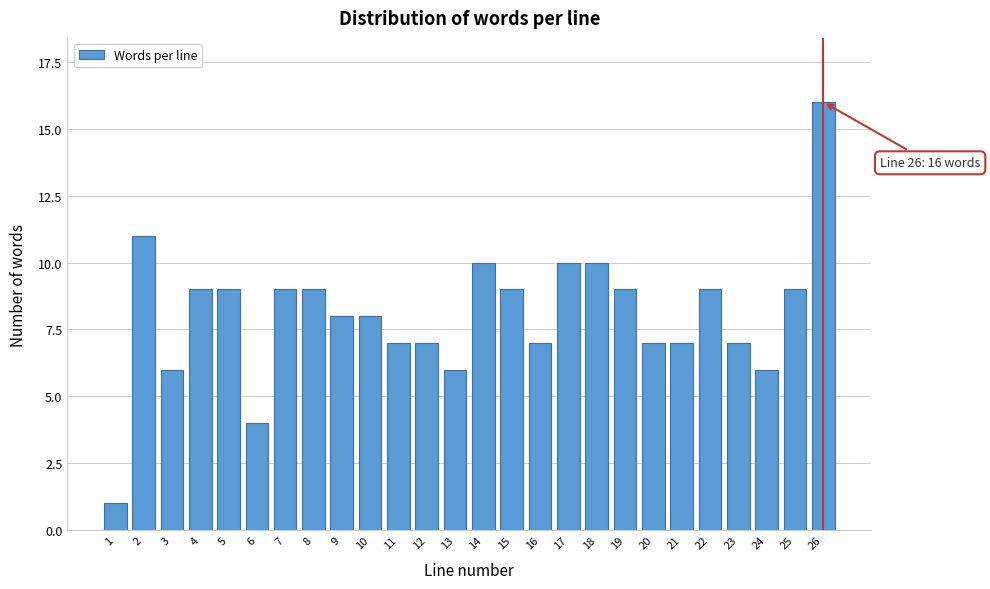

Reading right to left, what are all the values shown in this chart?

16	9	6	7	9	7	7	9	10	10	7	9	10	6	7	7	8	8	9	9	4	9	9	6	11	1